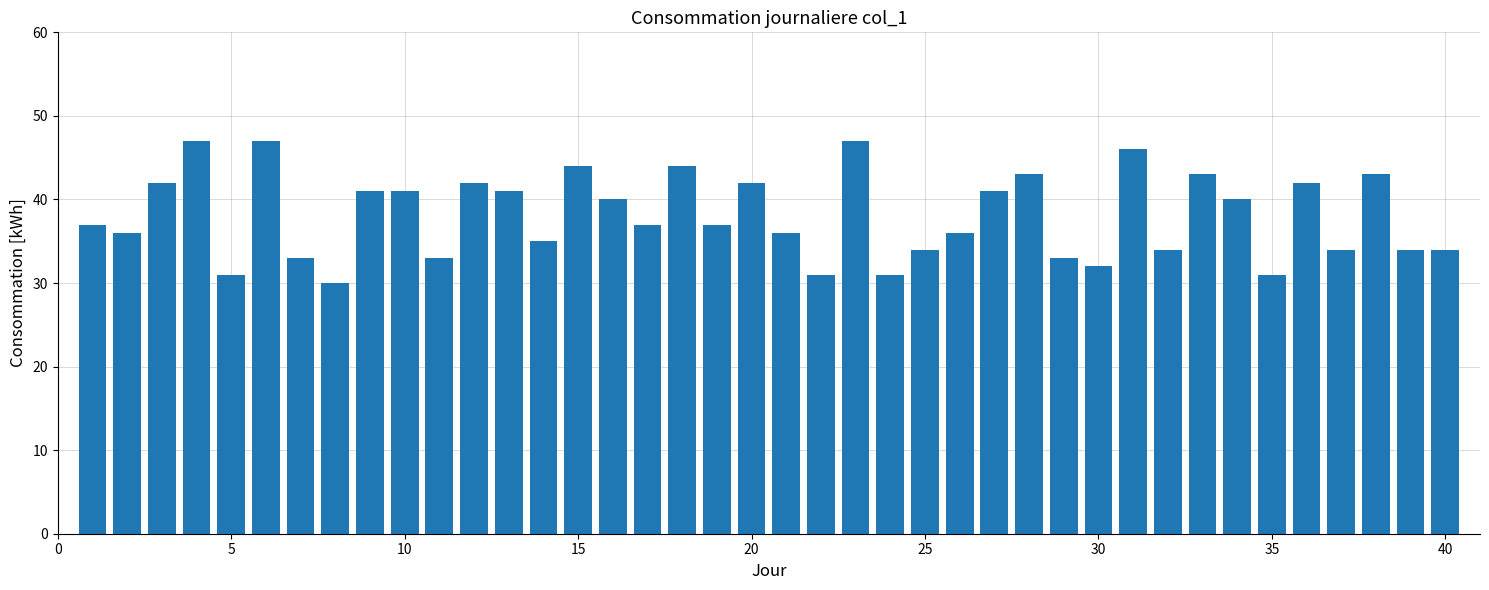

Reading left to right, transcribe all the data shown in this chart.

37	36	42	47	31	47	33	30	41	41	33	42	41	35	44	40	37	44	37	42	36	31	47	31	34	36	41	43	33	32	46	34	43	40	31	42	34	43	34	34